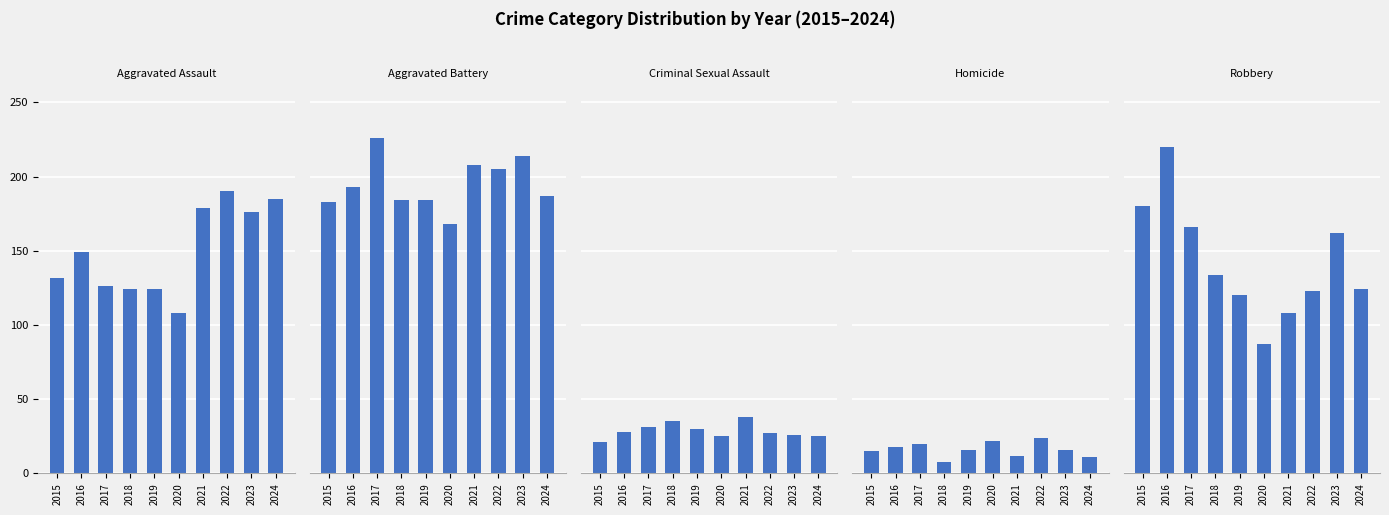

Which series changed the most between 2020 and 2023?

Robbery